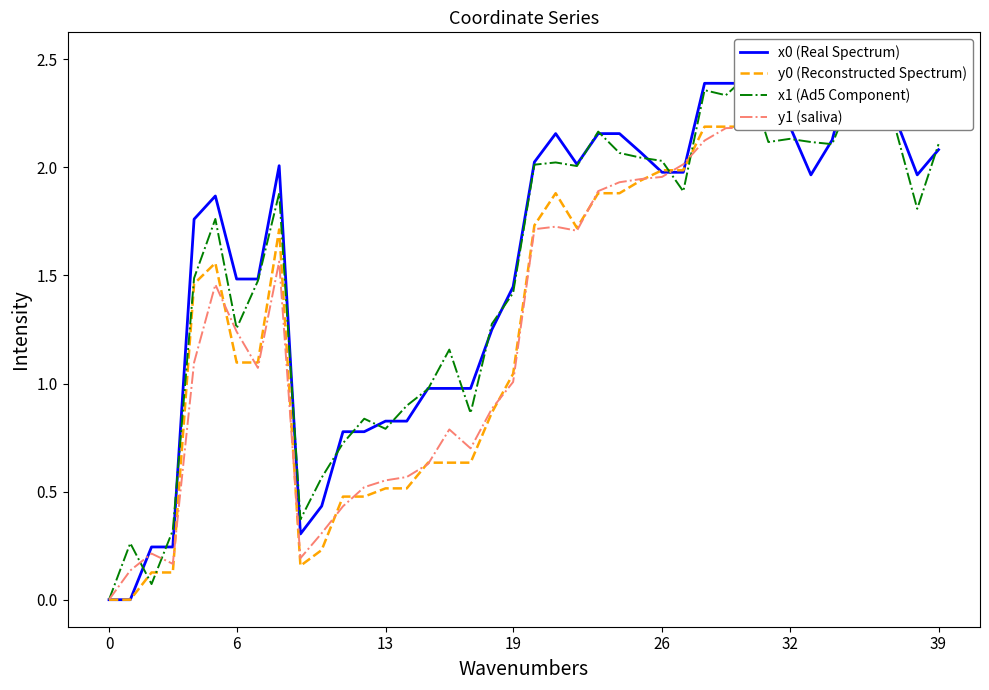

Is the value of y0 (Reconstructed Spectrum) at 32 greater than the value of x0 (Real Spectrum) at 35?

No